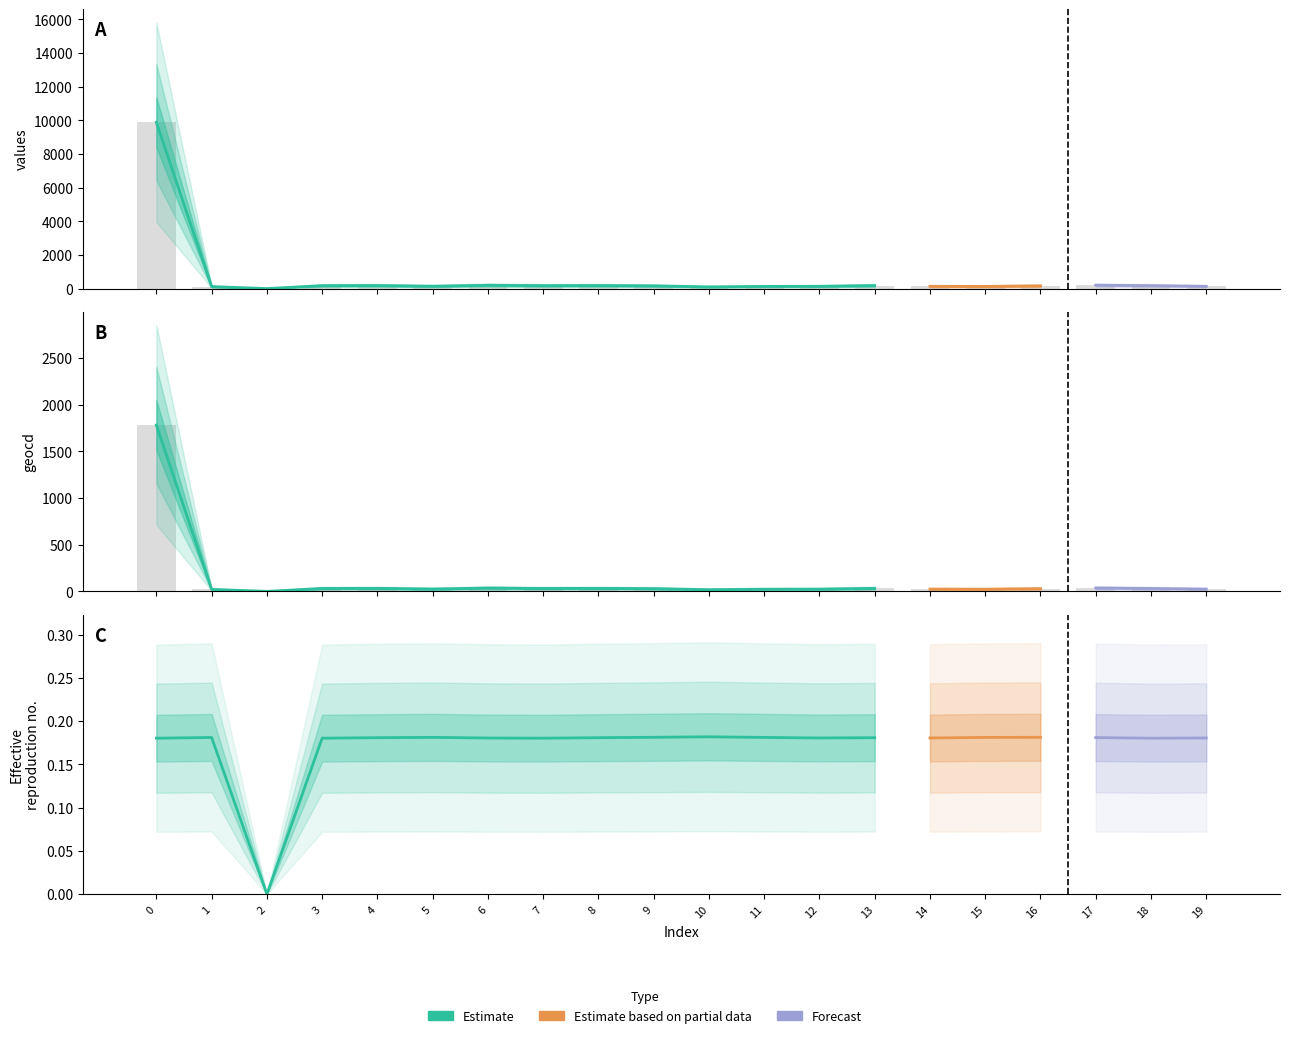

What is the average value of the values series?

632